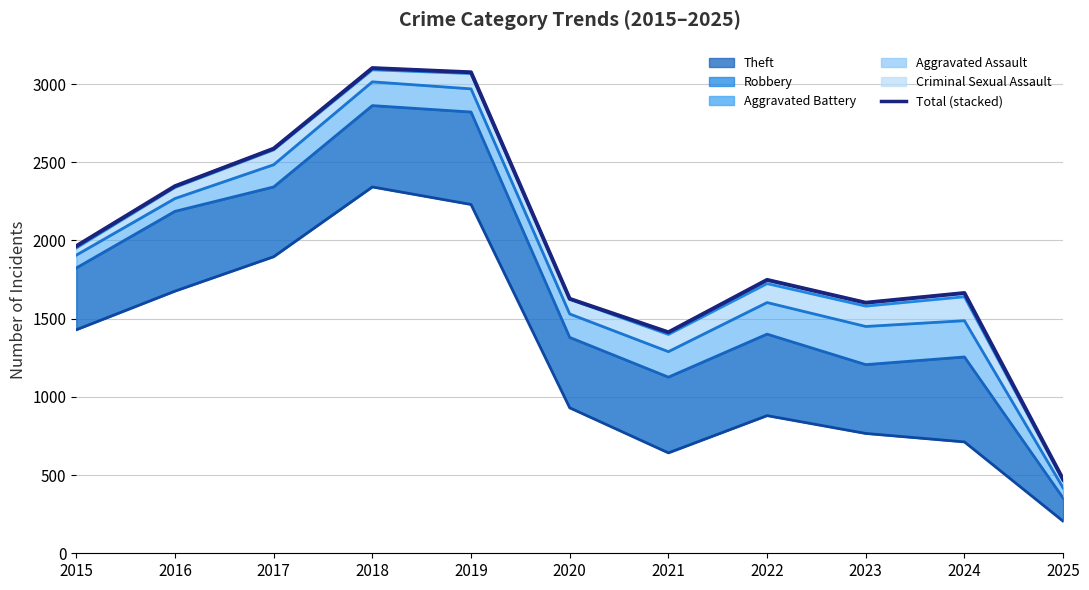

What is the smallest value displayed?

472